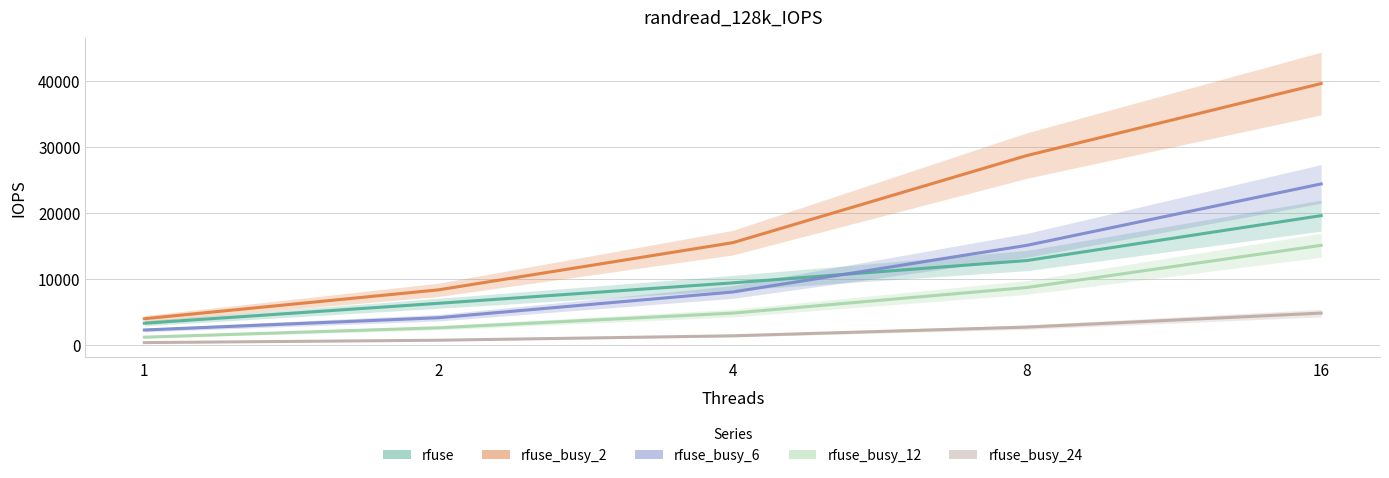

At which label does rfuse_busy_6 reach its peak?

16